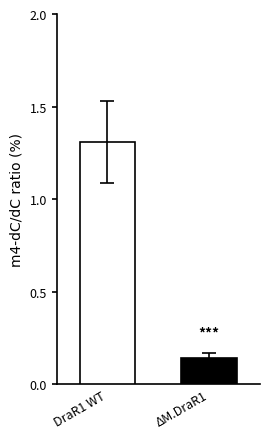

What is the maximum value shown in the chart?

1.3